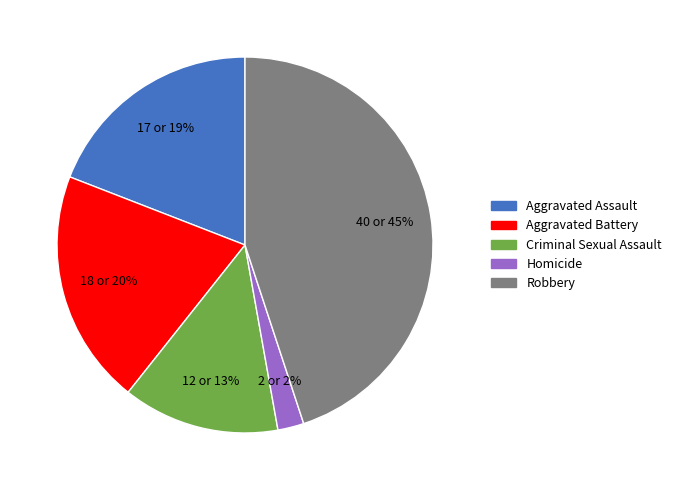

Which category has the biggest portion of the pie?

Robbery